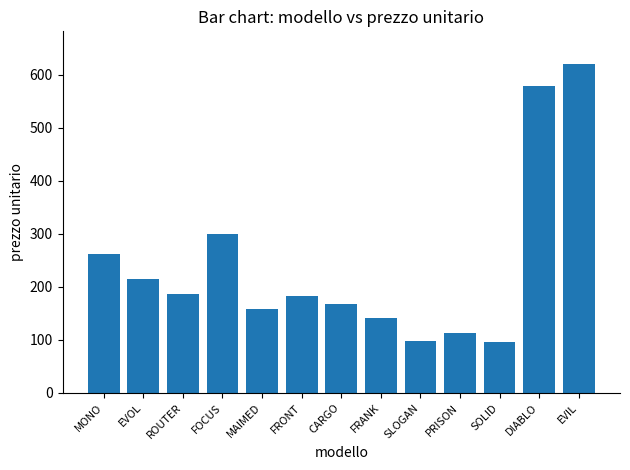

What position from the left is DIABLO?

12